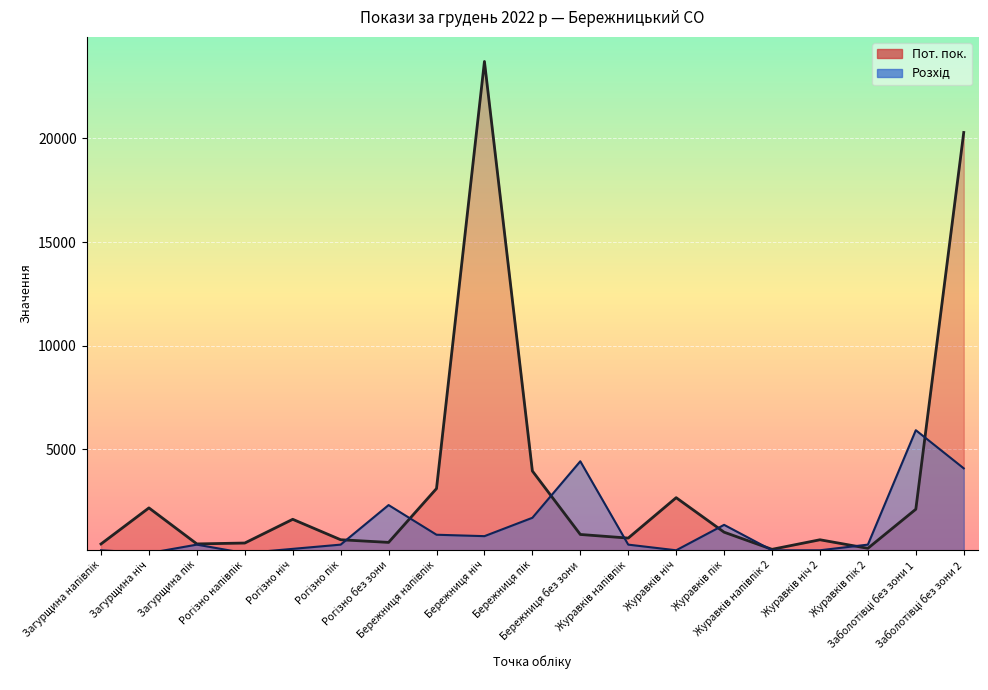

At which label is Розхід closest to 2963?

Рогізно без зони